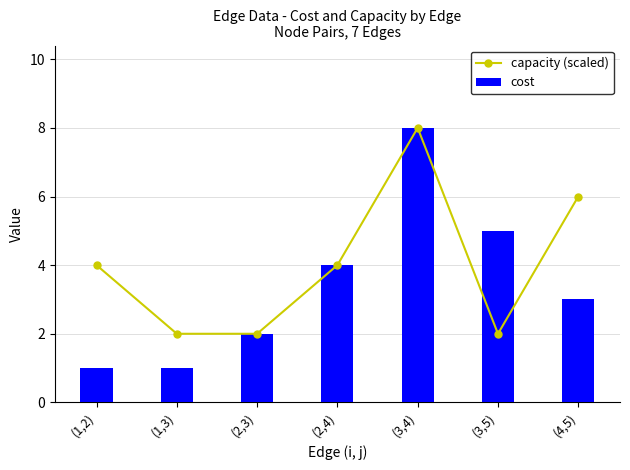

What position from the right is (1,2)?

7